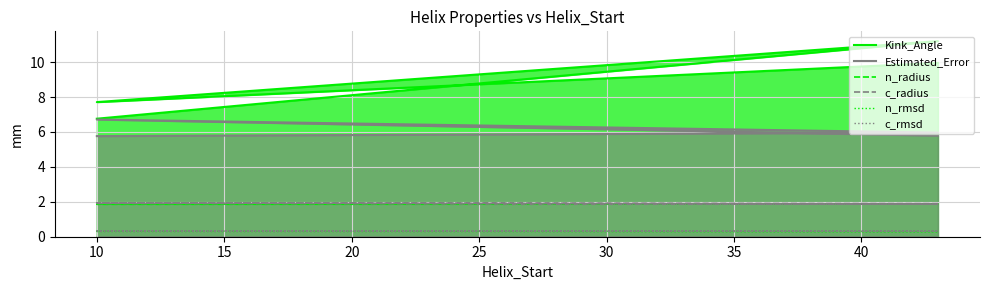

The n_rmsd series shows 0.3 at 20. True or false?

True